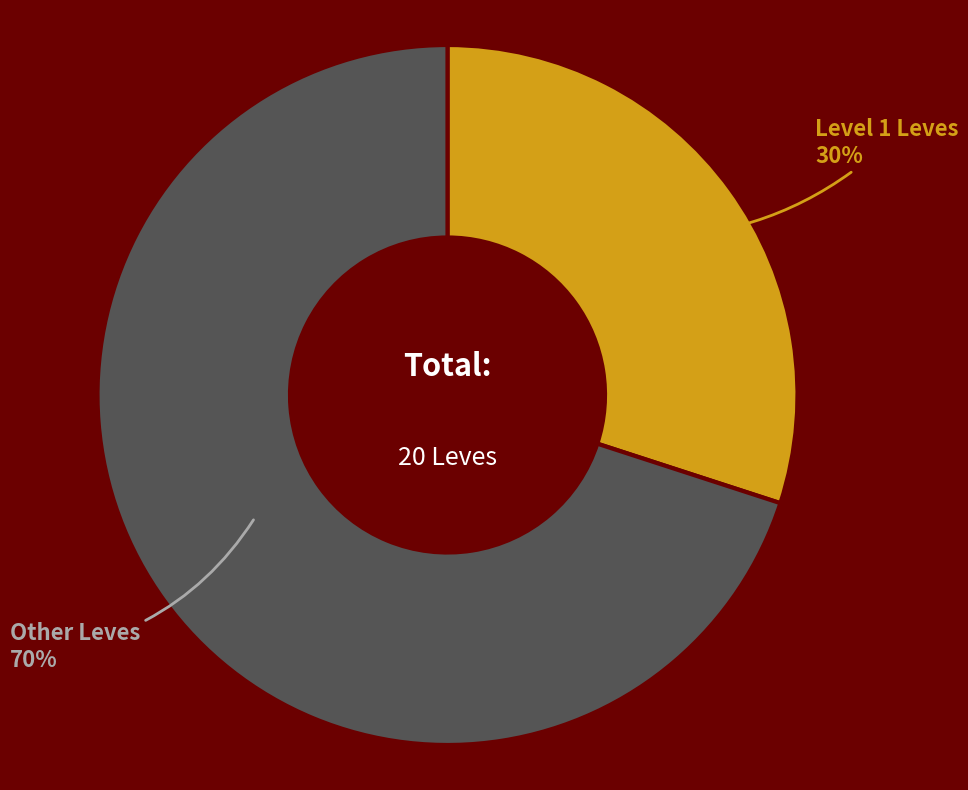

How many slices are in this pie chart?

2